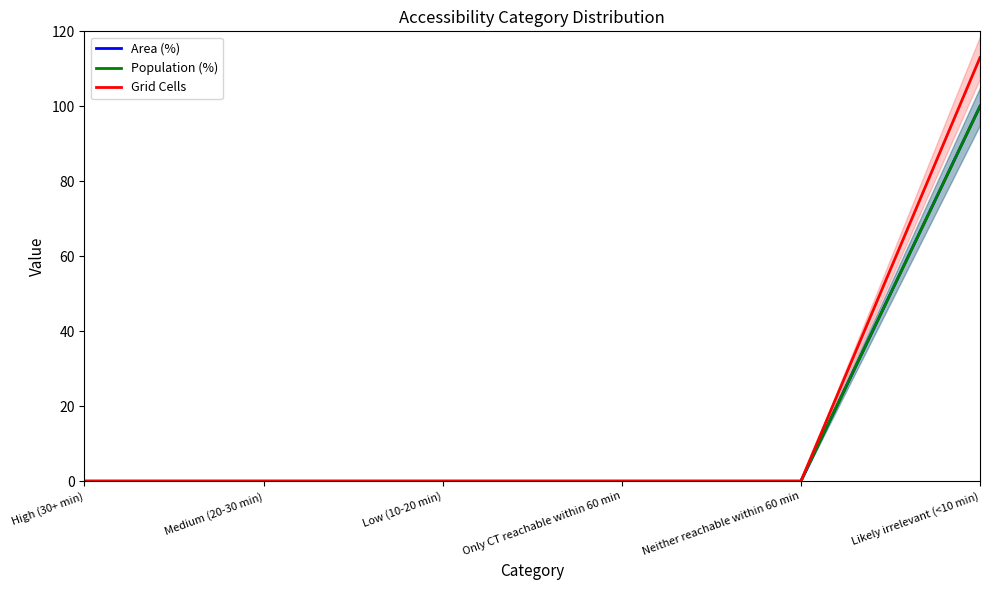

True or false: Area (%) and Population (%) cross at least once.

False